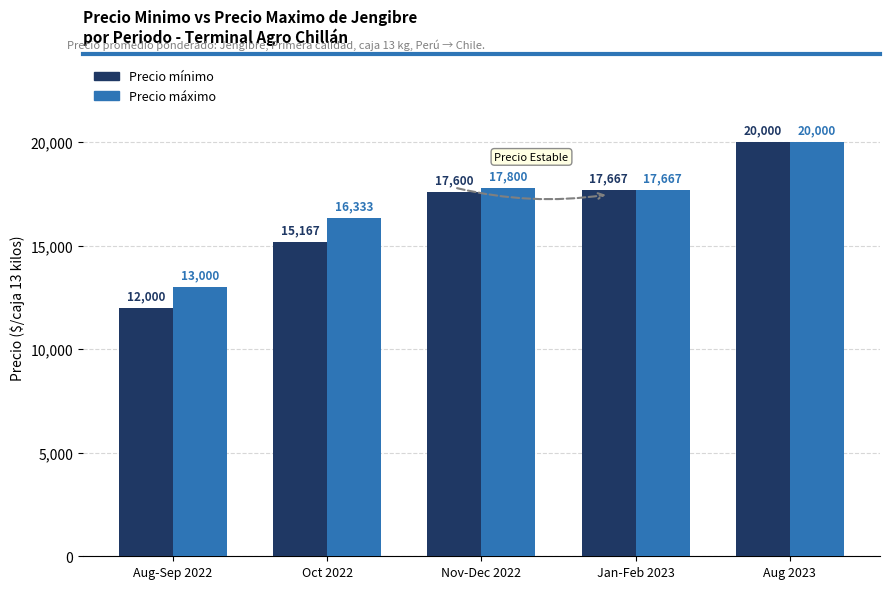

How many bars are there in total?

10